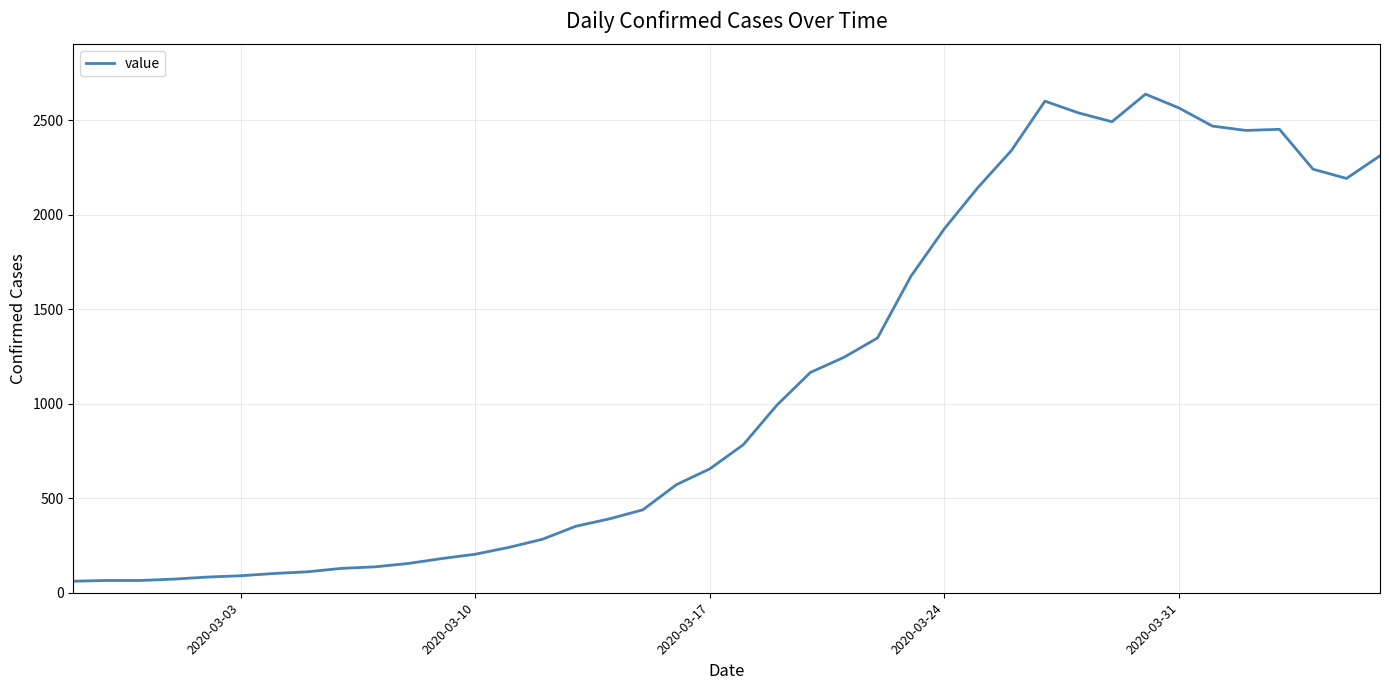

What is the average value?

1124